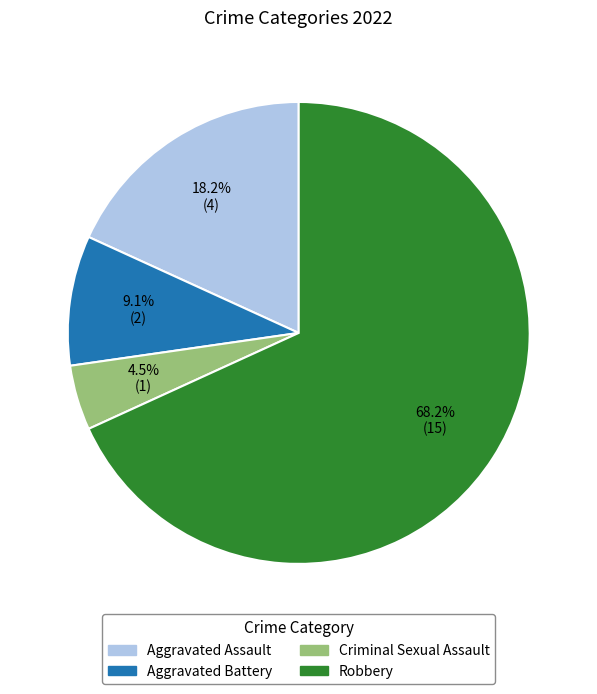

Between Criminal Sexual Assault and Aggravated Battery, which is larger?

Aggravated Battery